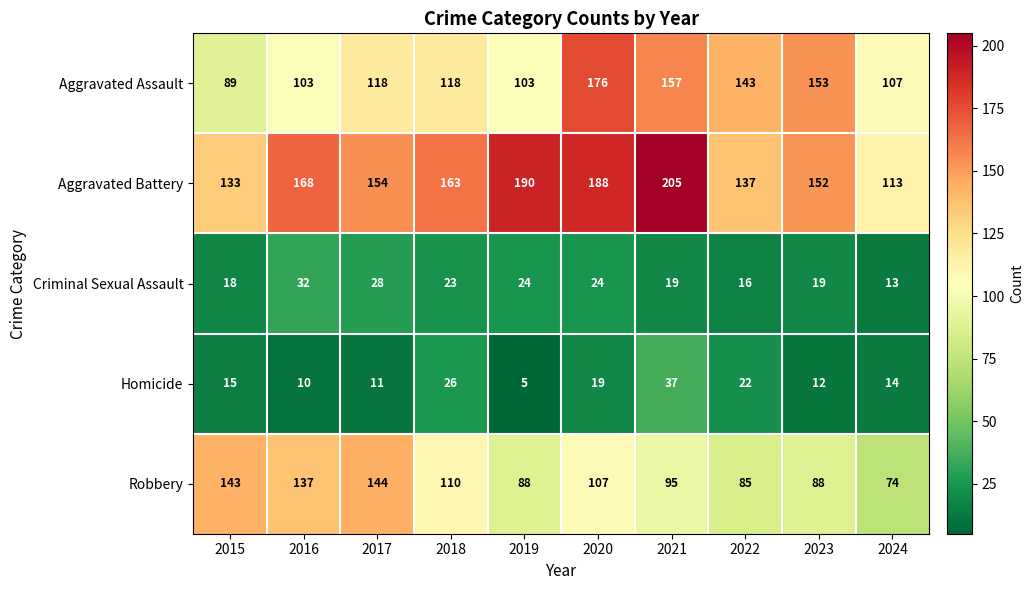

At which category does the chart reach its minimum across all series?

2019